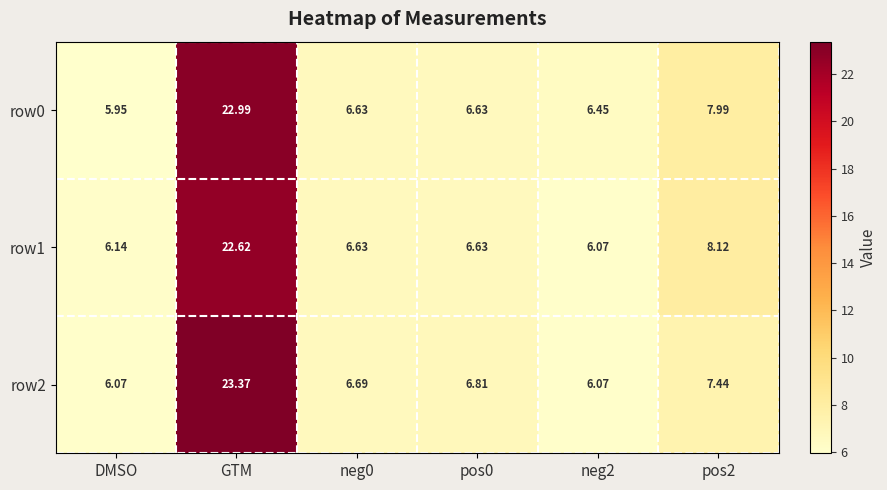

Which category has the highest value across all series?

GTM